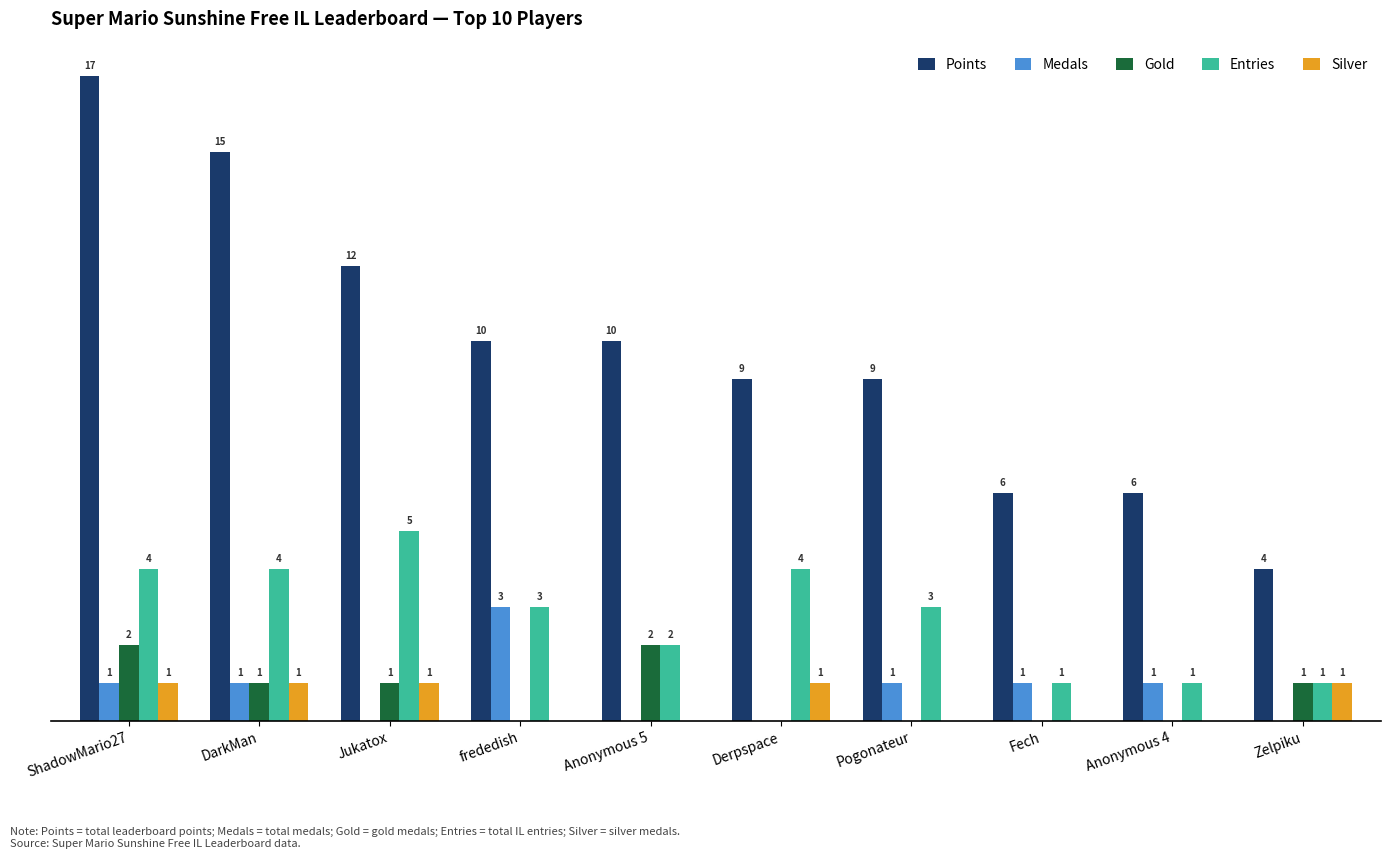

Is the value of Entries at Pogonateur greater than the value of Gold at frededish?

Yes